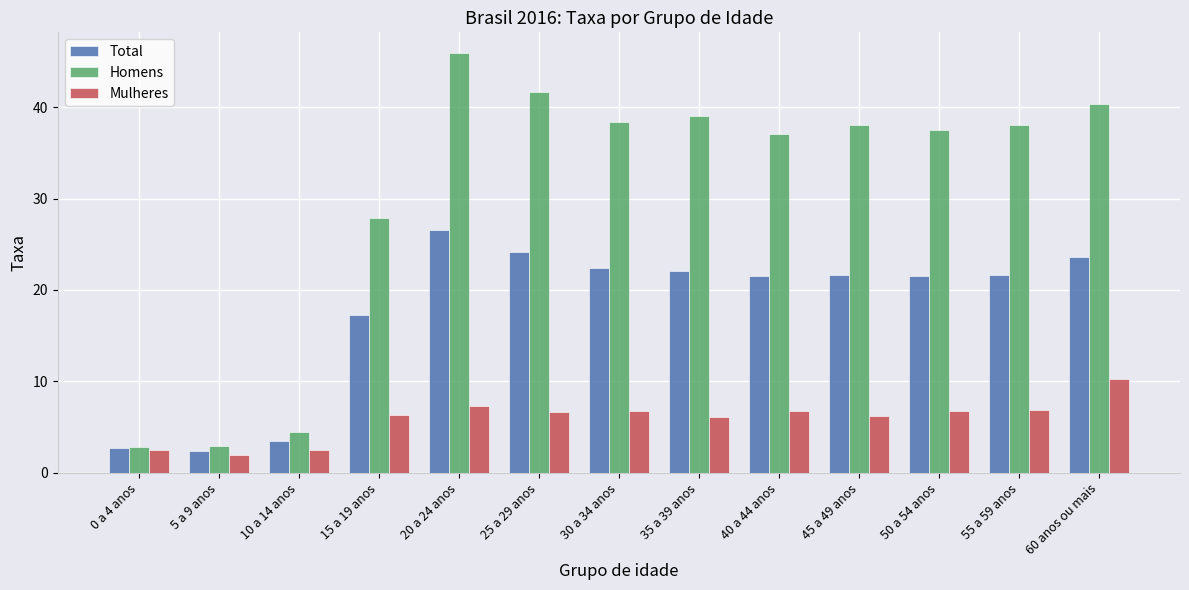

What value does the Homens series have at 45 a 49 anos?

38.1